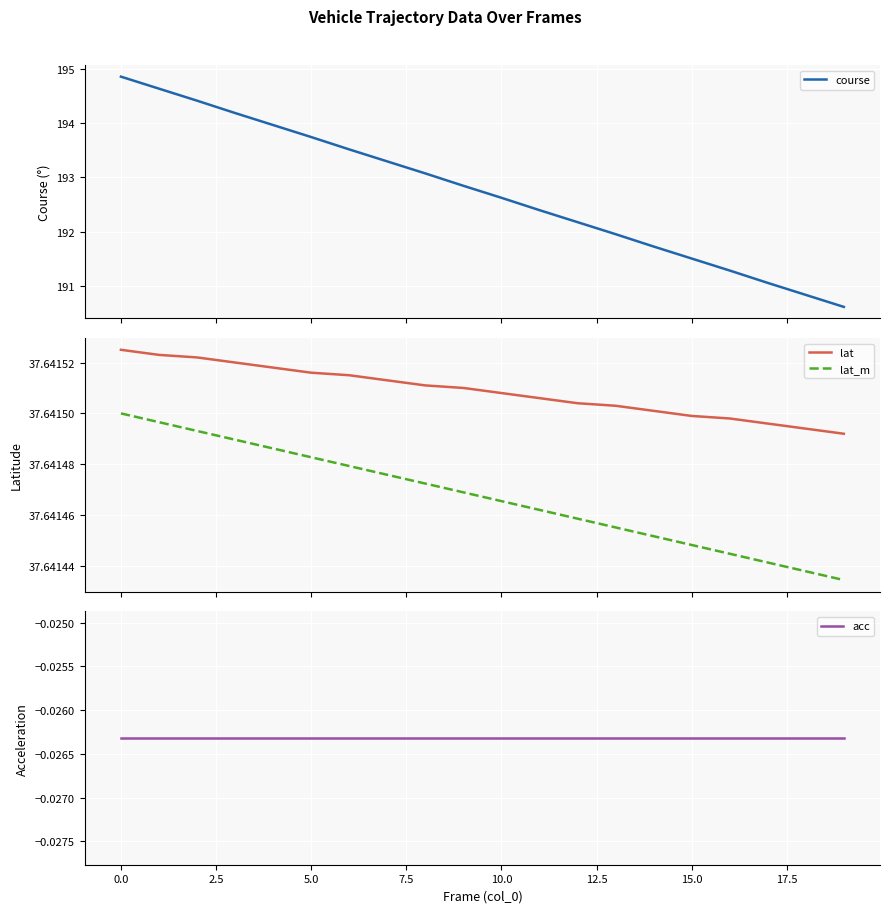

Read the lat_m value at 17.

37.6